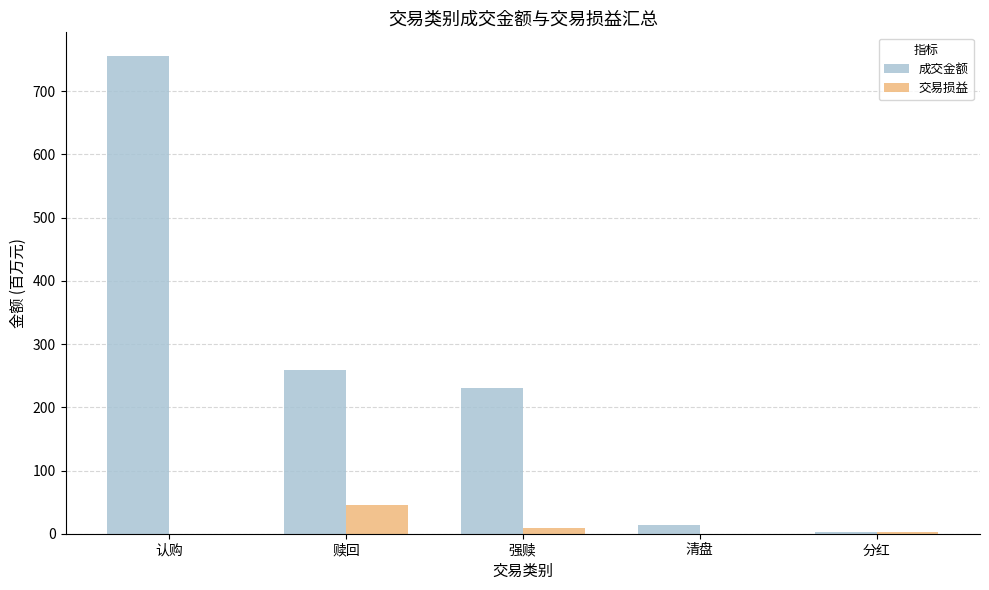

At which label is 成交金额 closest to 379?

赎回